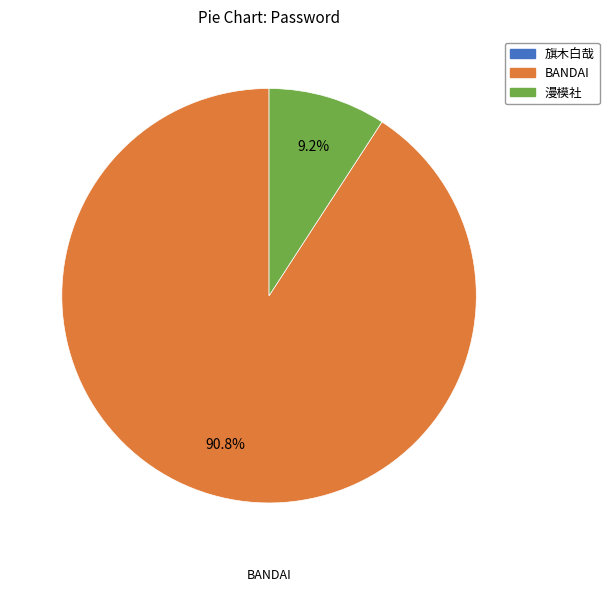

What percentage is NOT represented by BANDAI?

9.2%